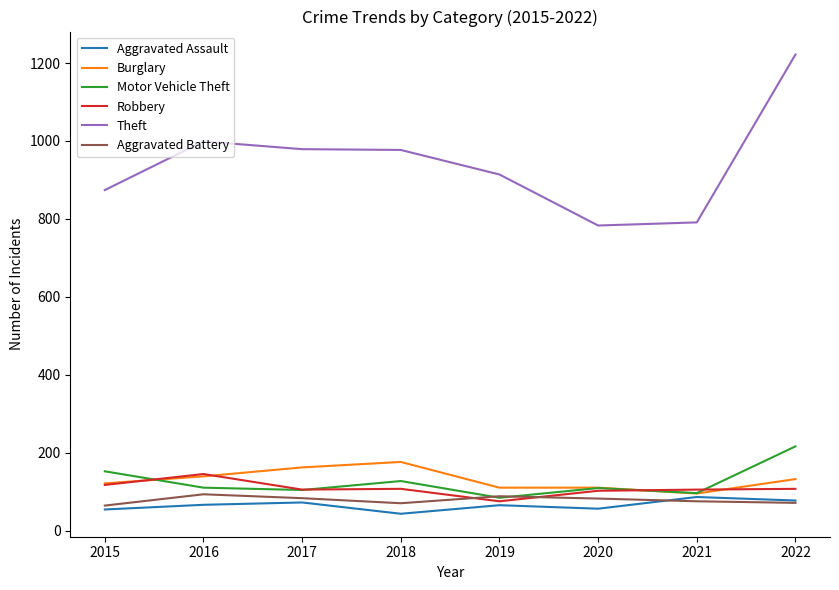

What is the greatest value displayed?

1222